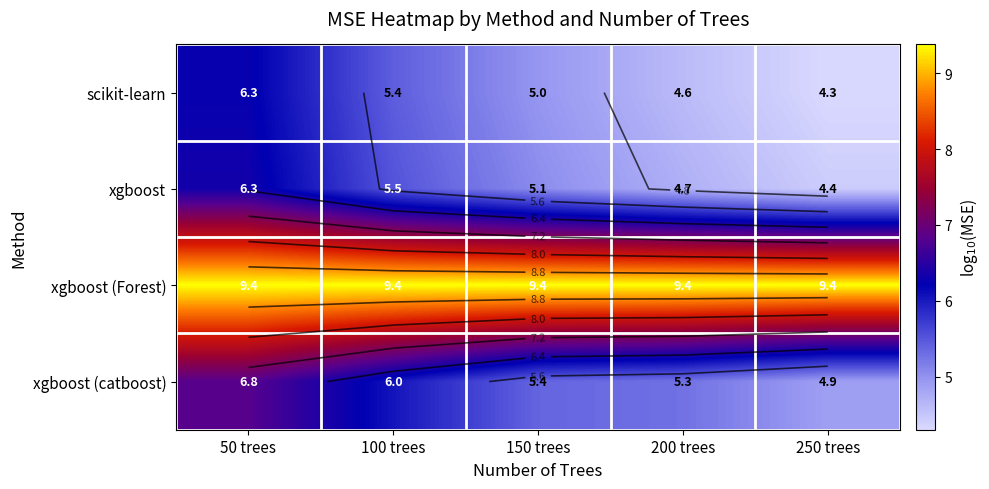

Between 100 trees and 250 trees, which is larger?

100 trees